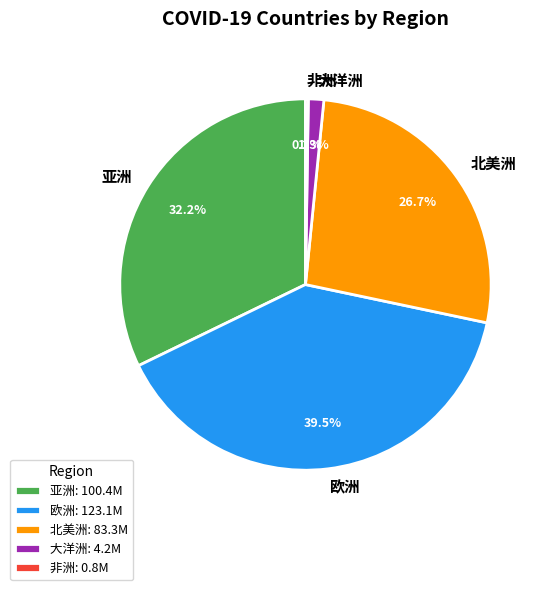

Which has a higher value, 亚洲 or 欧洲?

欧洲